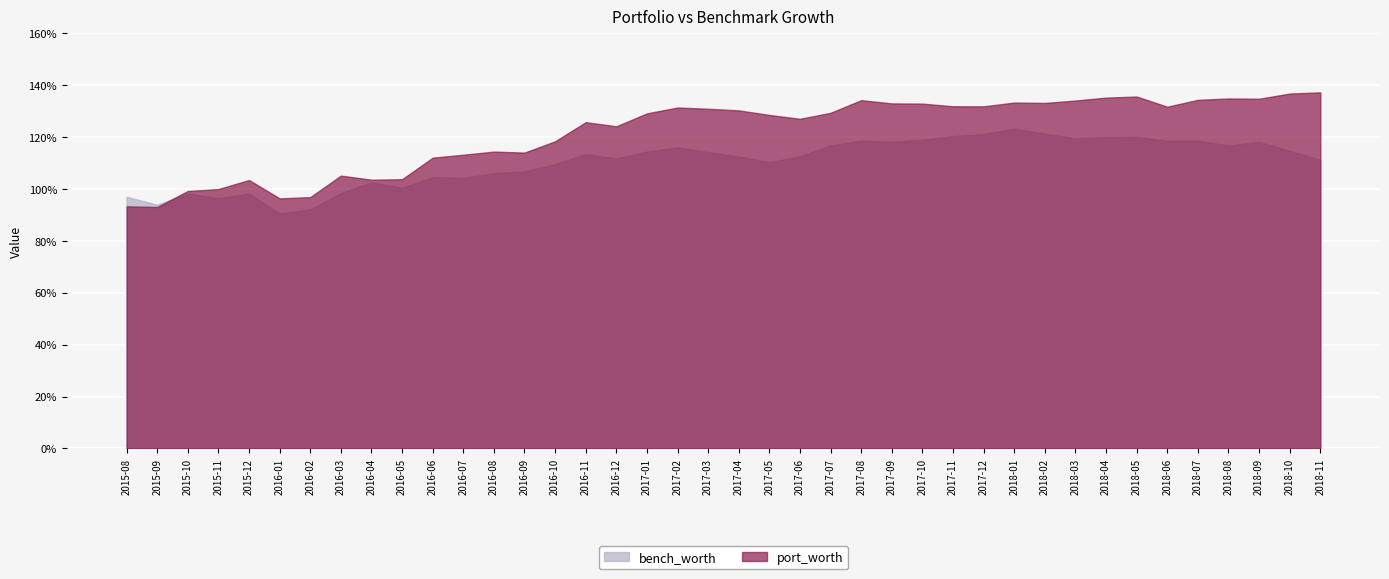

What is the value of the bench_worth point at the 26th from the left?

1.2